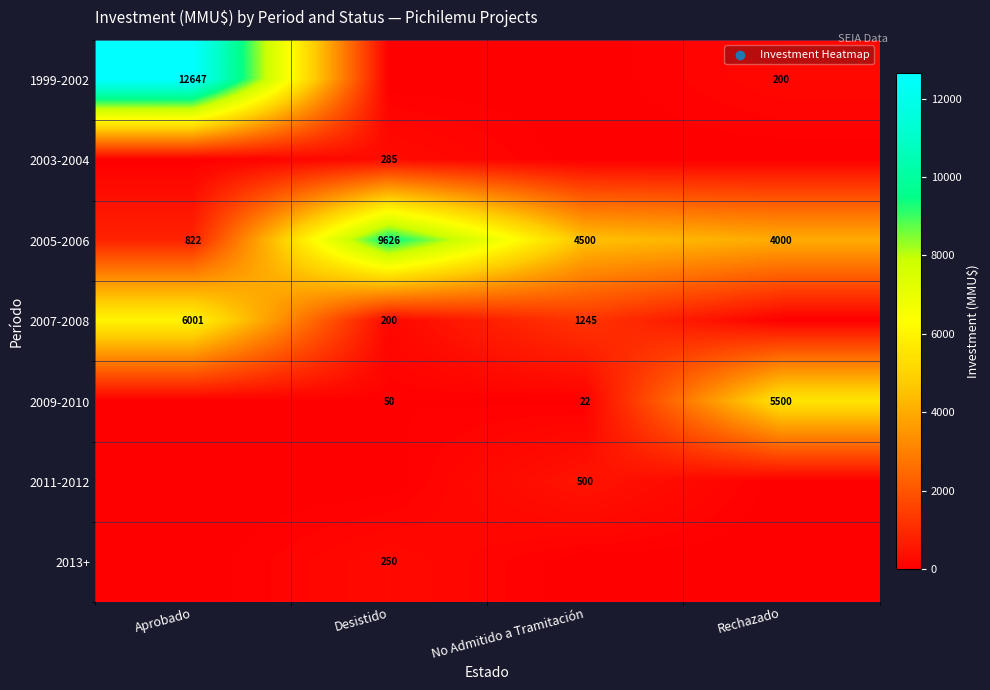

What is the total value across all series at Desistido?

10411